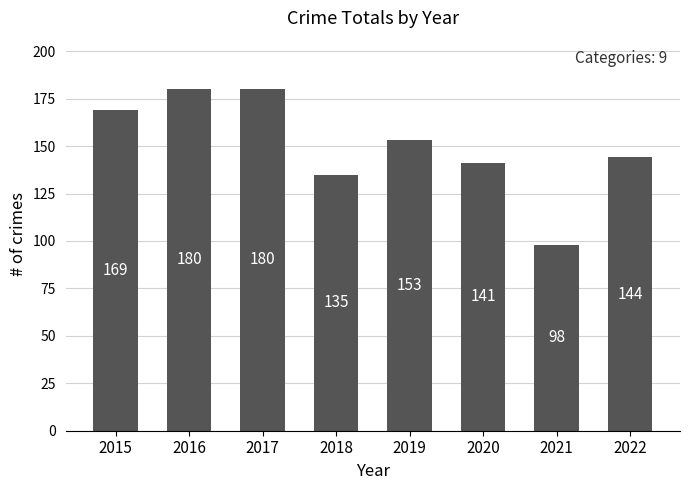

What is the value of the 3rd bar from the left?

180